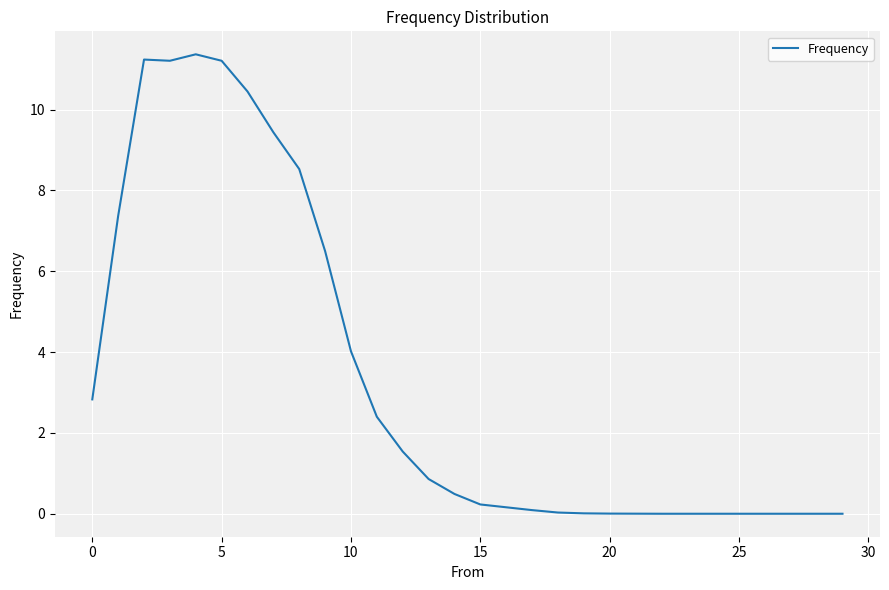

What is the difference between the maximum and minimum values?

11.4